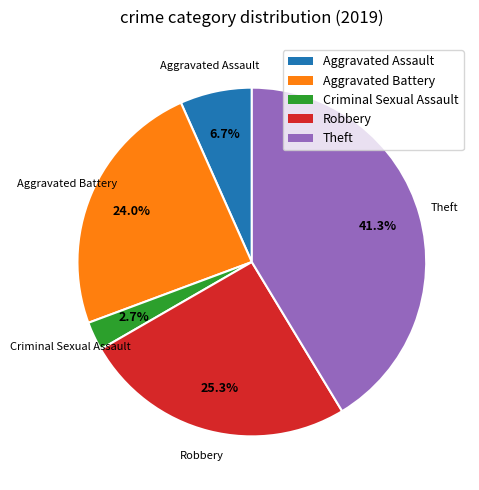

To the nearest percent, what percentage of the pie is Aggravated Assault?

7%